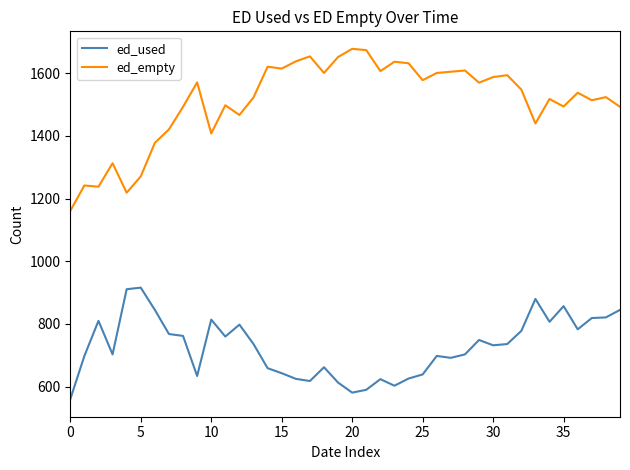

Which series has the largest total across all categories?

ed_empty